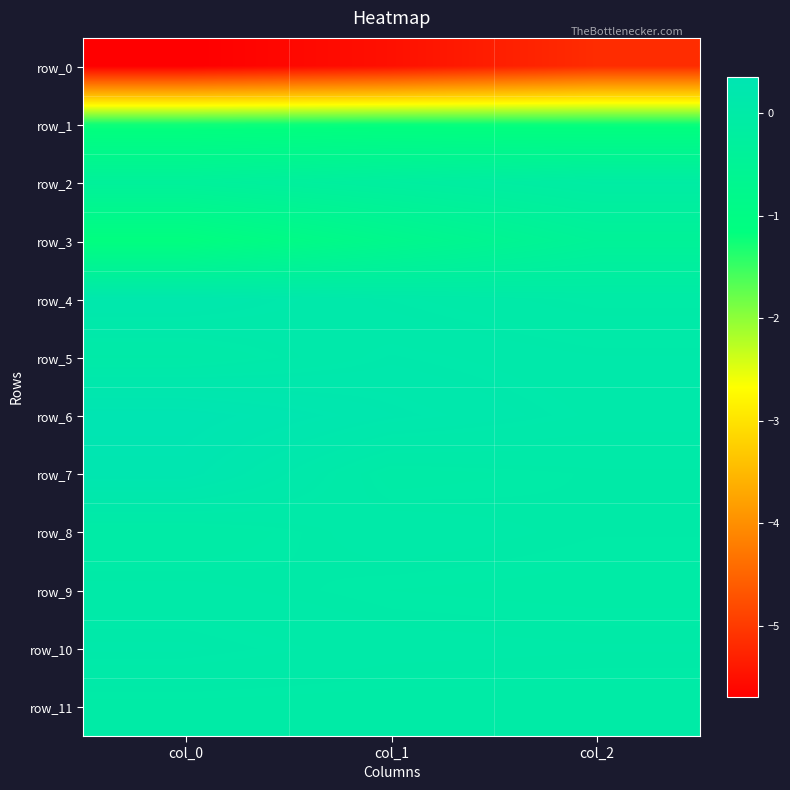

The row_3 series shows -0.4 at col_2. True or false?

True